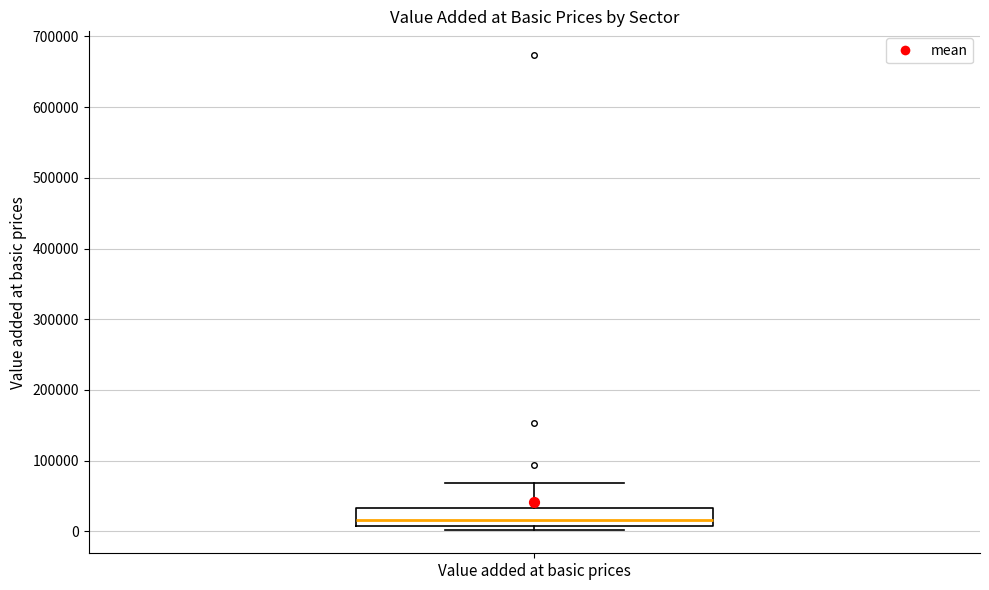

Transcribe this box plot: give where the median line is, the range the box spans, and where the two whiskers end, as read against the y-axis. The values are not printed on the chart, so give them approximately, as read against the axis.

median 20000, box 10000 to 30000, whiskers 0 to 70000